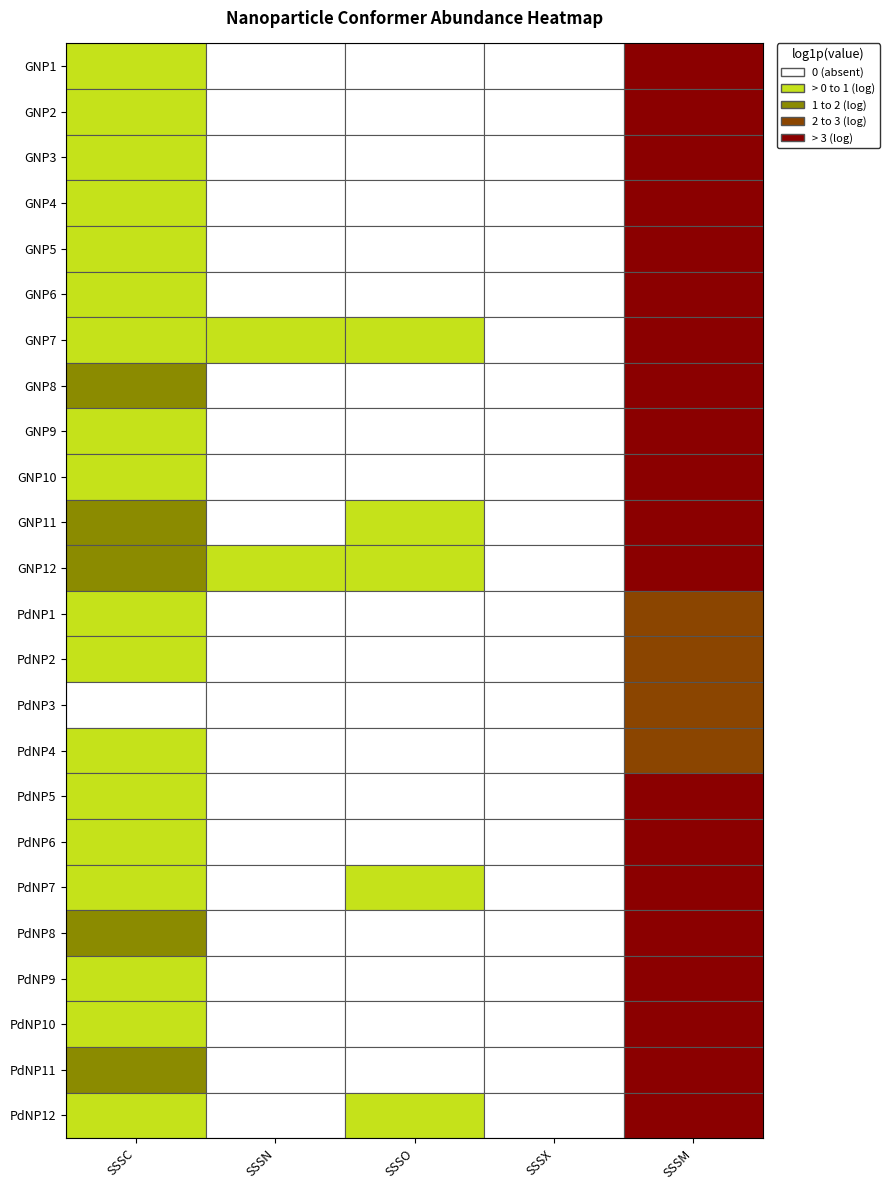

Which label corresponds to the largest value in the chart?

SSSM